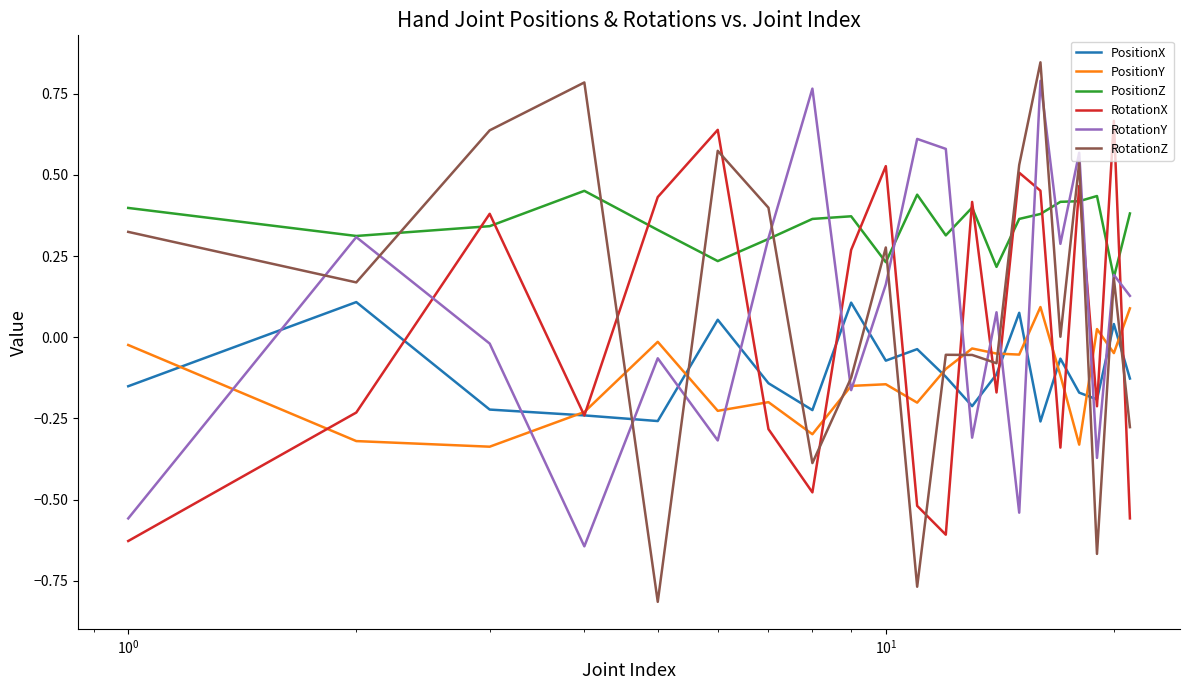

After their last crossing, which series has the higher values: RotationZ or RotationX?

RotationZ